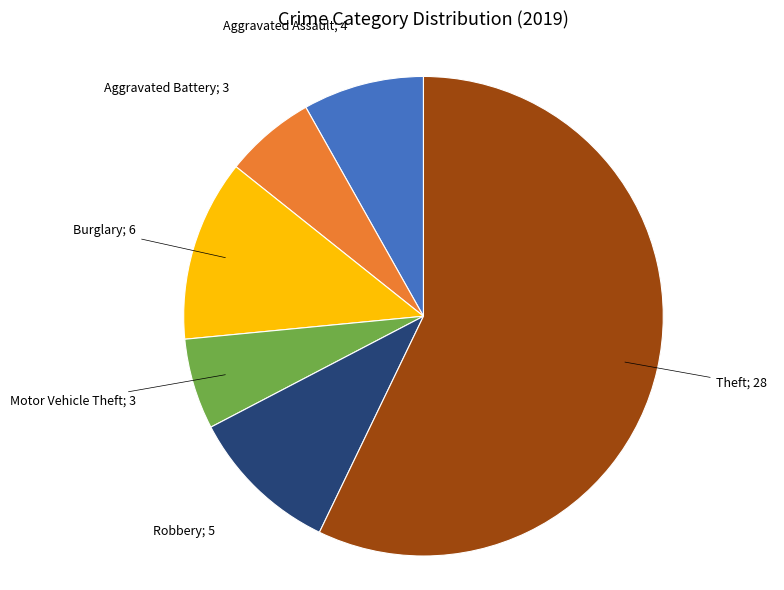

Does any single category account for the majority?

Yes